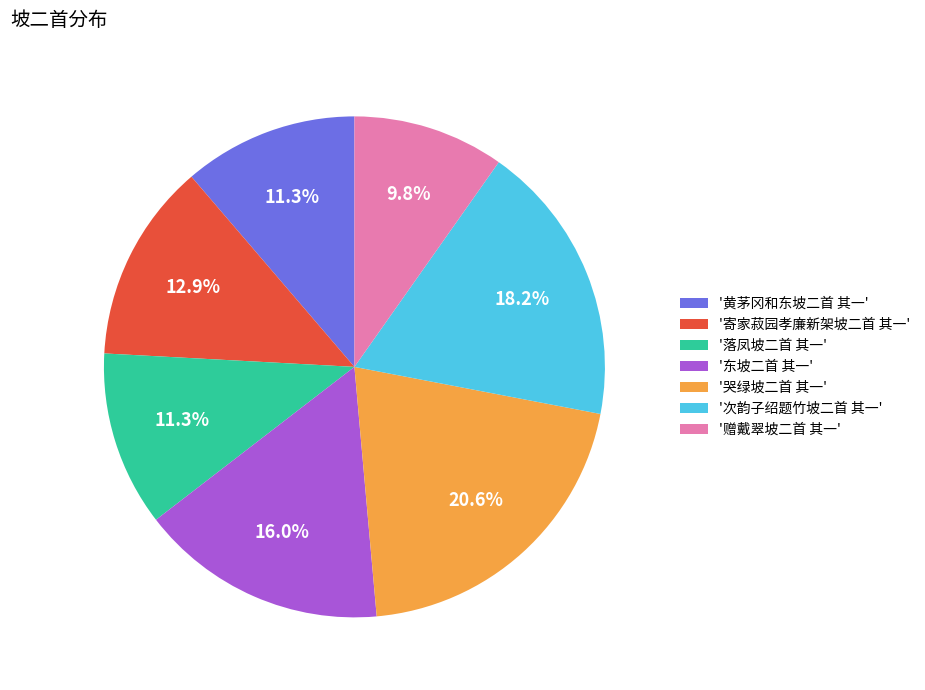

Is the sum of '哭绿坡二首 其一' and '黄茅冈和东坡二首 其一' greater than half?

No